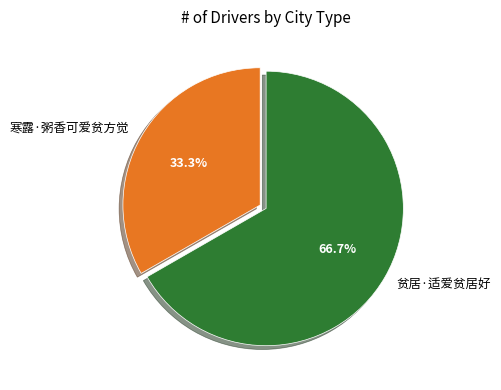

Combined, what portion of the pie is 贫居·适爱贫居好 and 寒露·粥香可爱贫方觉?

100.0%